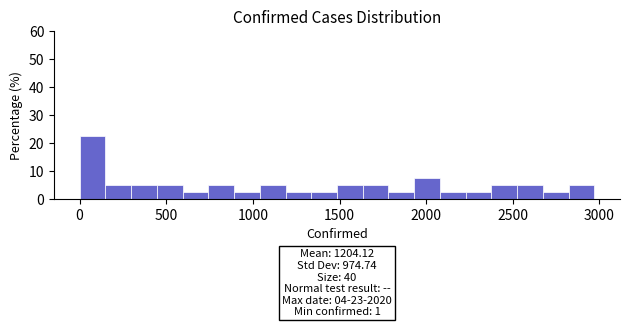

Around what value on the x-axis is the tallest bar? Give the approximate position of its centre, as read against the axis.

100